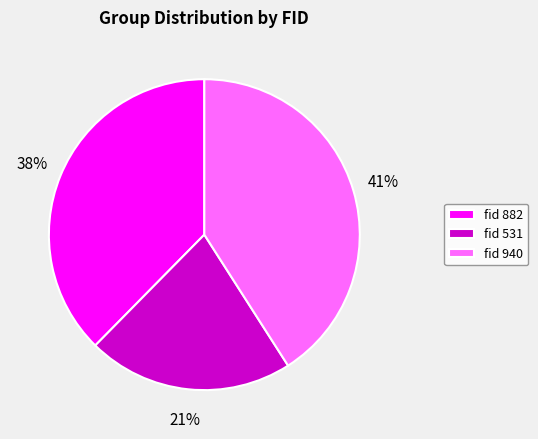

Combined, do fid 531 and fid 940 account for over 50%?

Yes